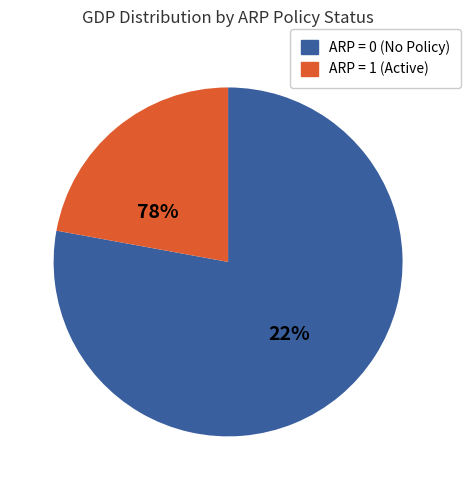

Is it true that ARP=0 is 16% of the pie?

False